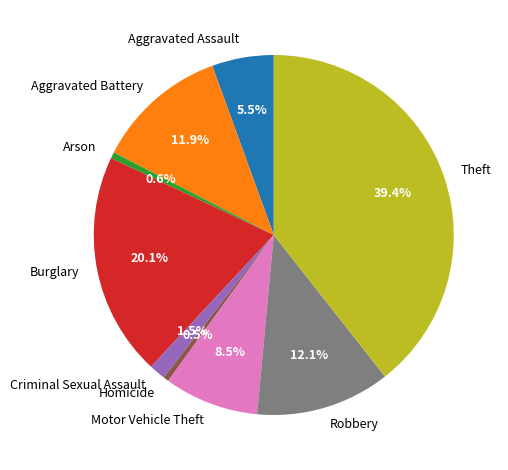

Is Theft the majority of the pie?

No